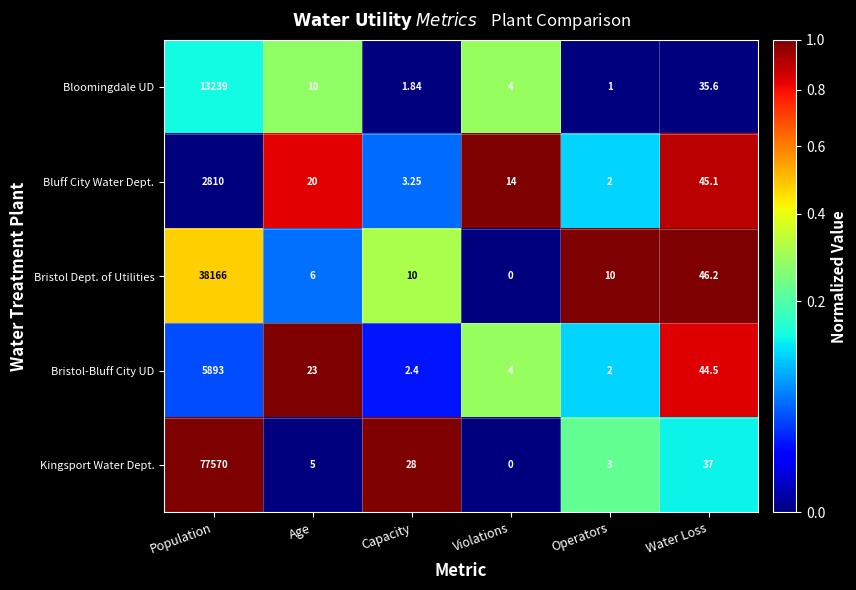

Between Operators and Water Loss, which series saw the biggest shift?

Bluff City Water Dept.